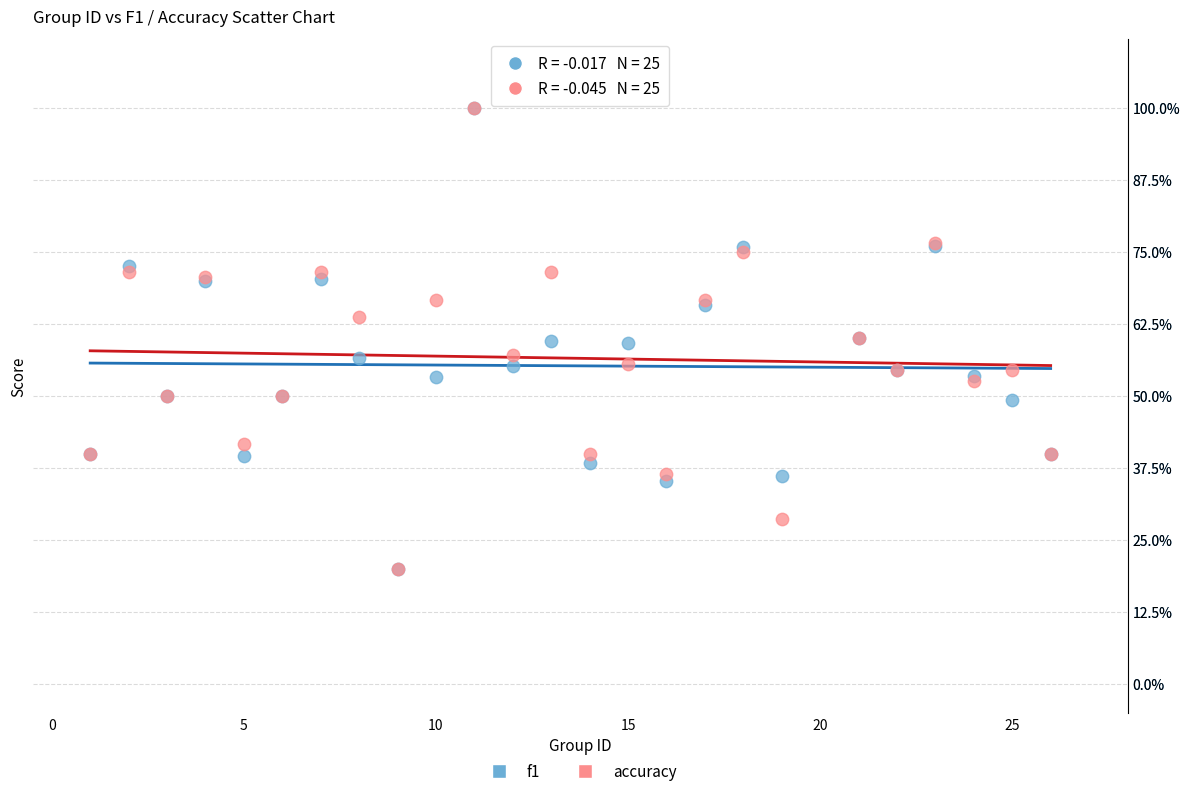

What are all the series names shown in the legend?

f1, accuracy